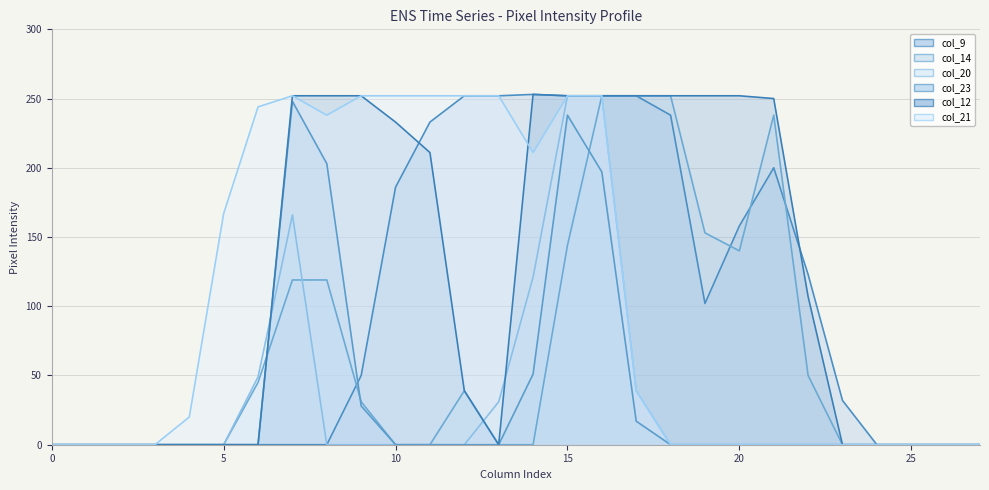

Does the chart have visible grid lines?

Yes